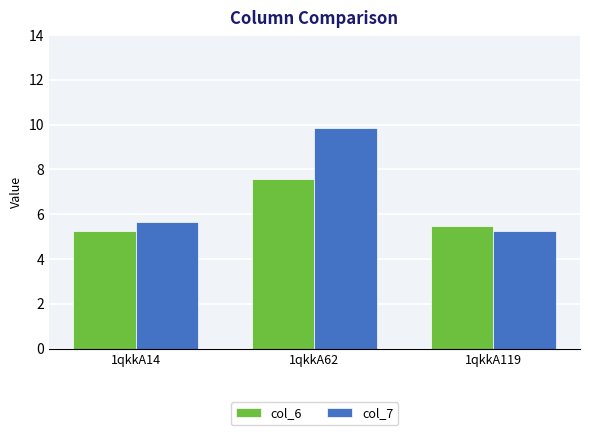

What are all the series names shown in the legend?

col_6, col_7